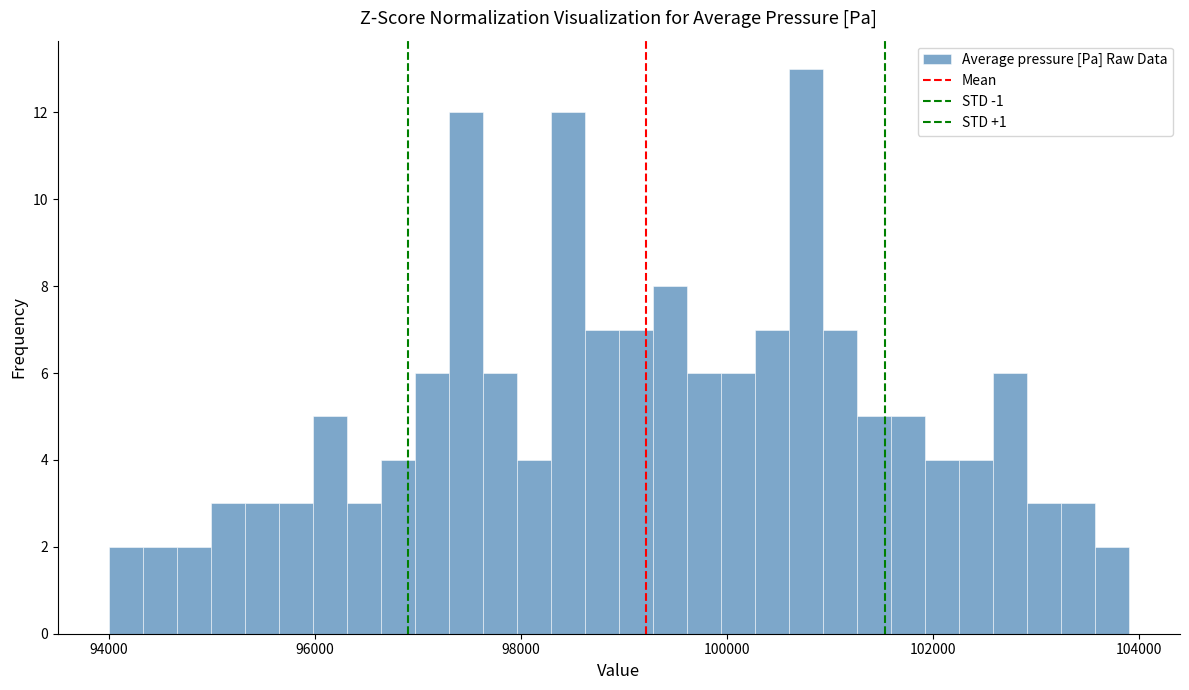

Read against the x-axis, roughly where is the centre of the tallest bar?

100800